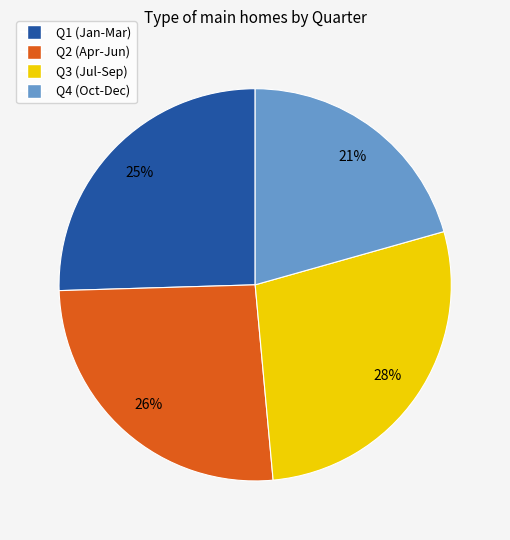

Is there a majority slice in this chart?

No